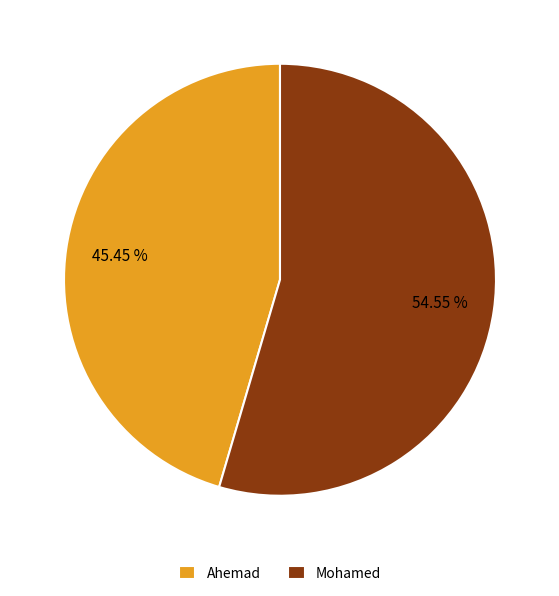

What is the ratio of the value at Mohamed to the value at Ahemad?

1.2